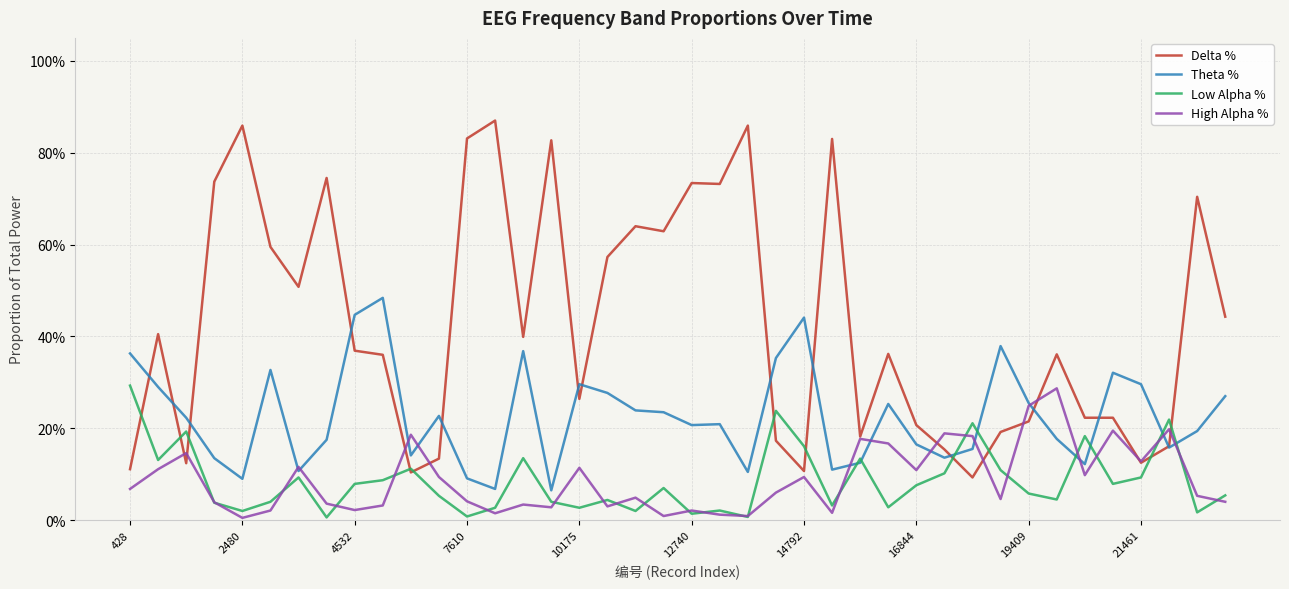

What are all the series names shown in the legend?

Delta %, Theta %, Low Alpha %, High Alpha %